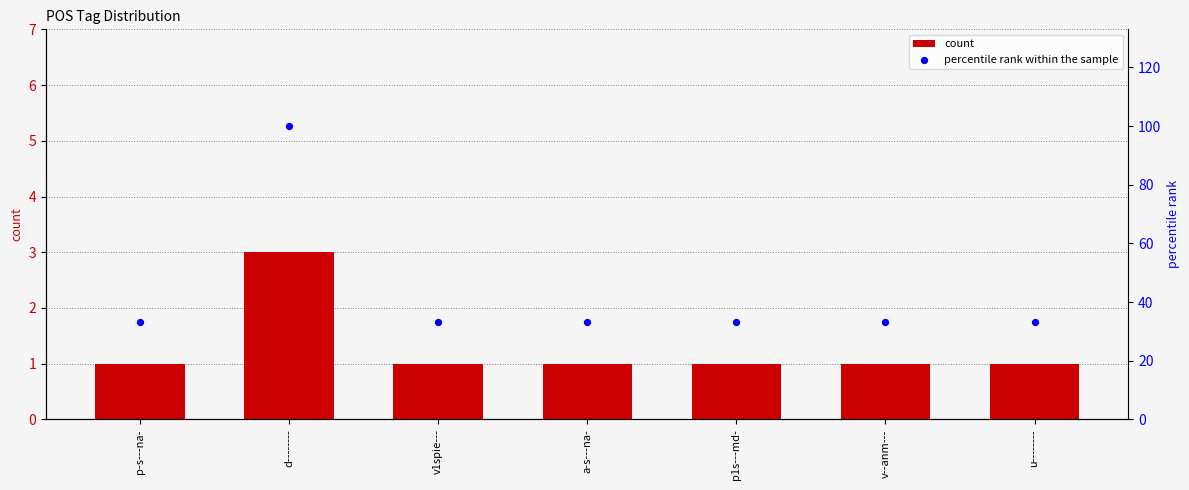

Which series reaches the maximum Y coordinate?

percentile rank within the sample